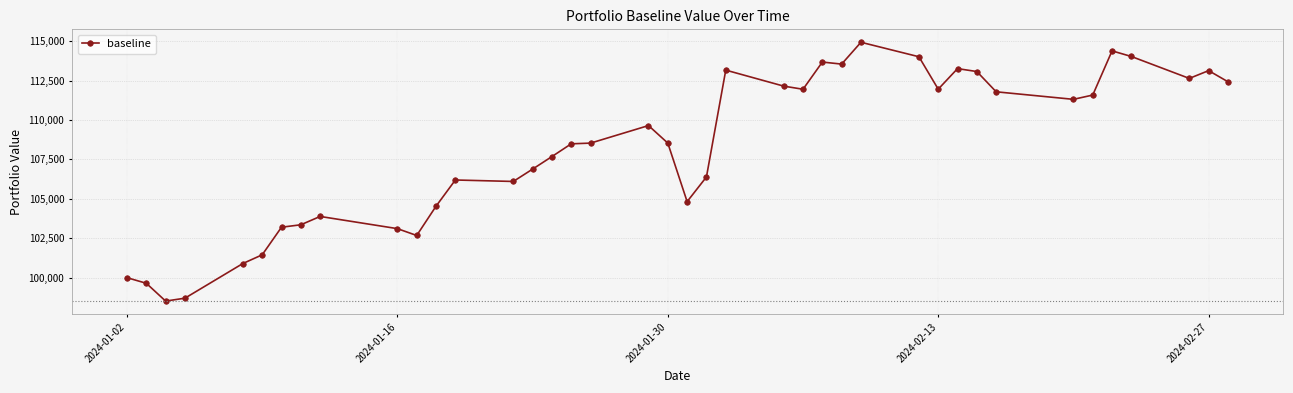

True or false: the data has more than 0 interior local peaks.

True